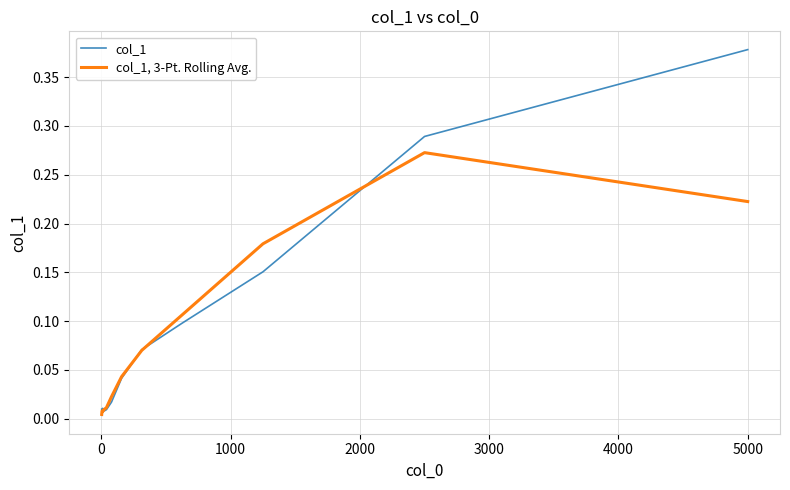

True or false: col_1 has more than 1 points higher than both neighbors.

False